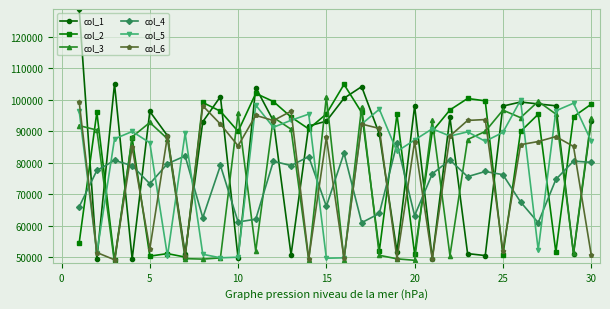

What are all the series names shown in the legend?

col_1, col_2, col_3, col_4, col_5, col_6